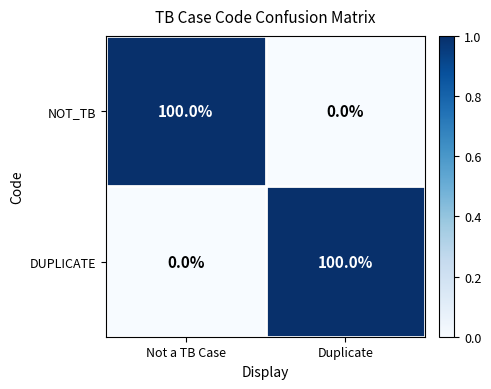

What is the total value across all series at Duplicate?

100